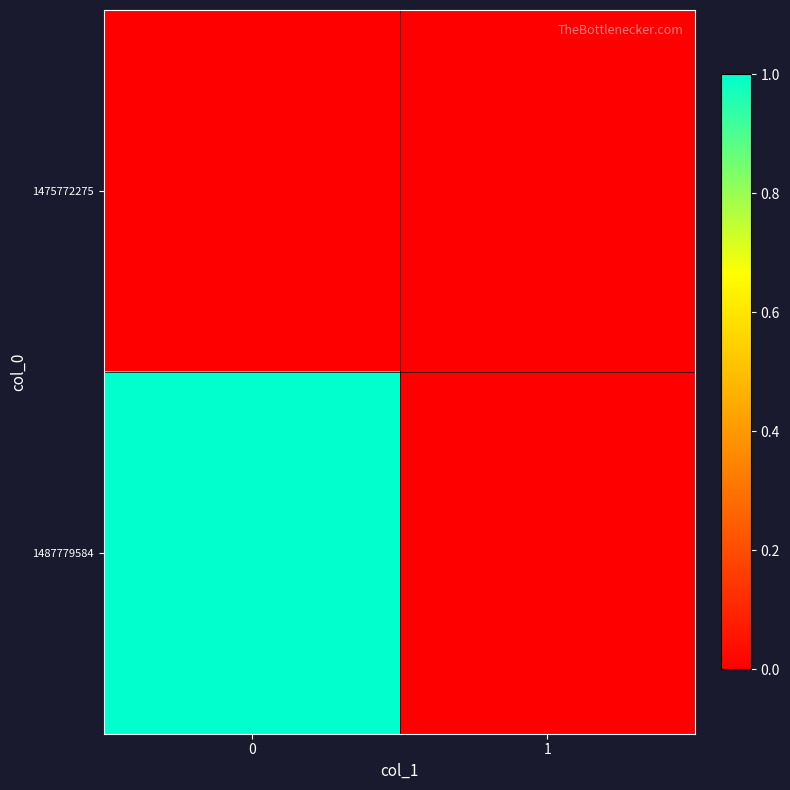

Reading left to right, transcribe all the data shown in this chart.

1475772275: 0=0	1=0
1487779584: 0=1	1=0